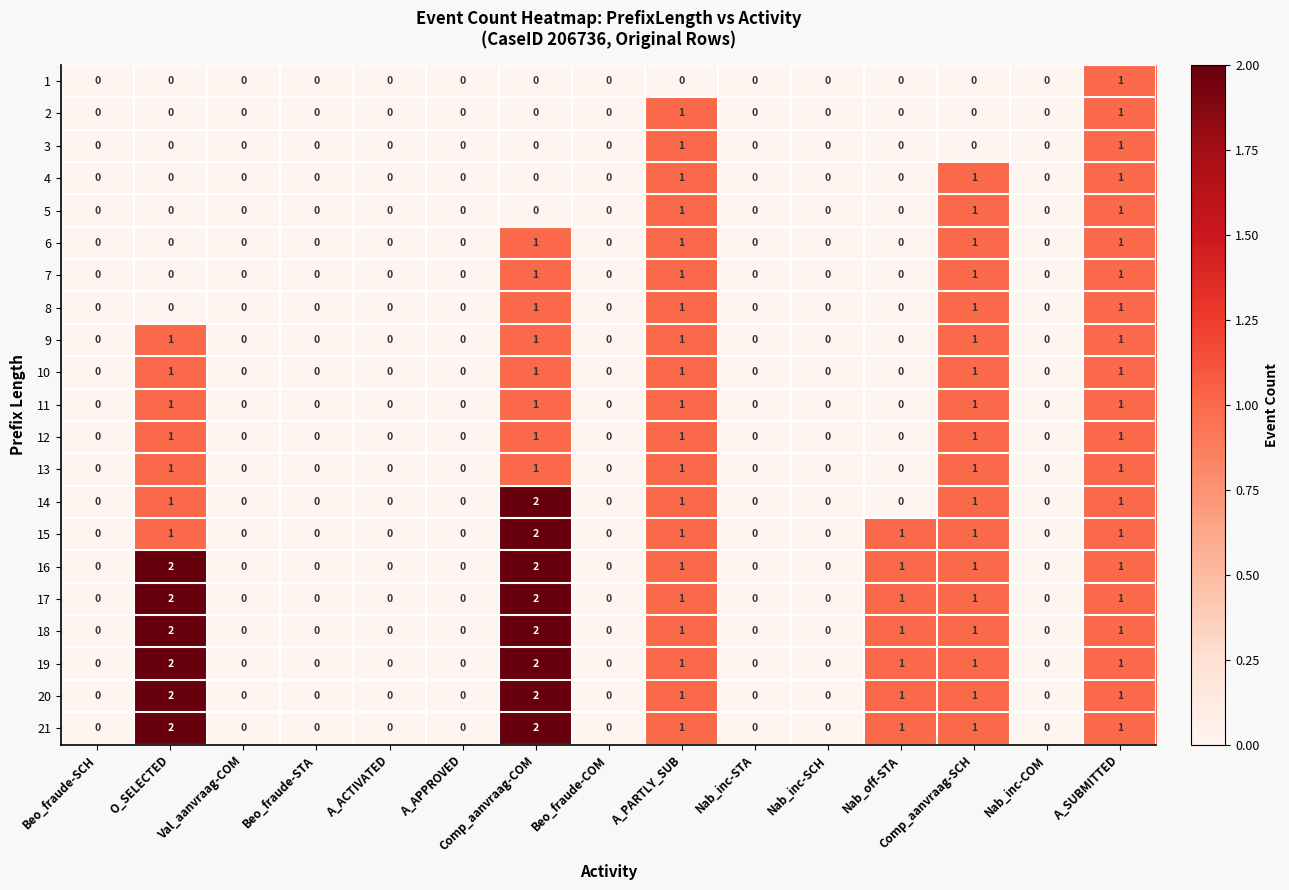

How many series are shown in this chart?

21